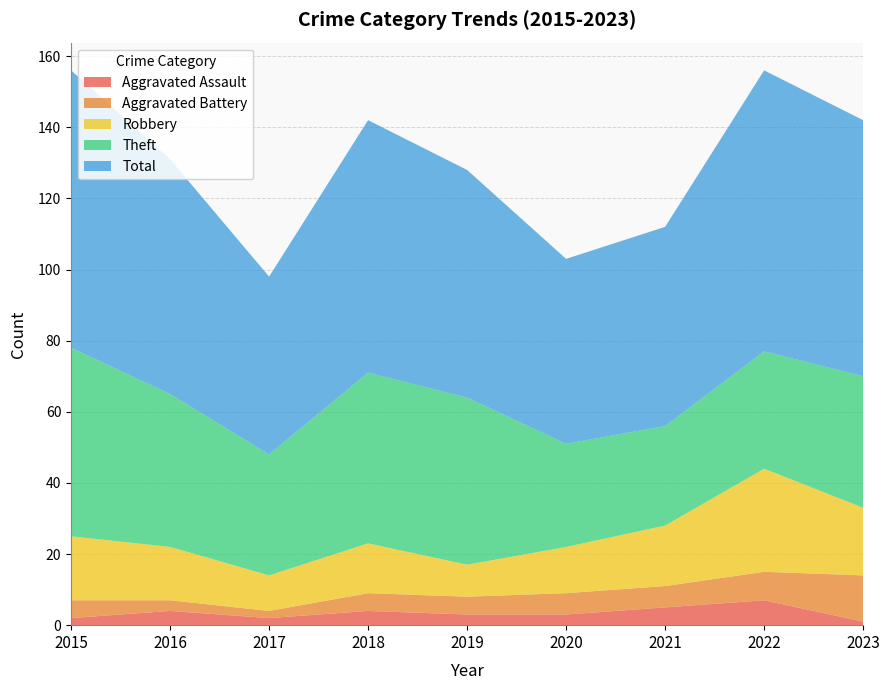

Reading left to right, transcribe all the data shown in this chart.

Aggravated Assault: 2	4	2	4	3	3	5	7	1
Aggravated Battery: 5	3	2	5	5	6	6	8	13
Robbery: 18	15	10	14	9	13	17	29	19
Theft: 53	43	34	48	47	29	28	33	37
Total: 78	66	50	71	64	52	56	79	72